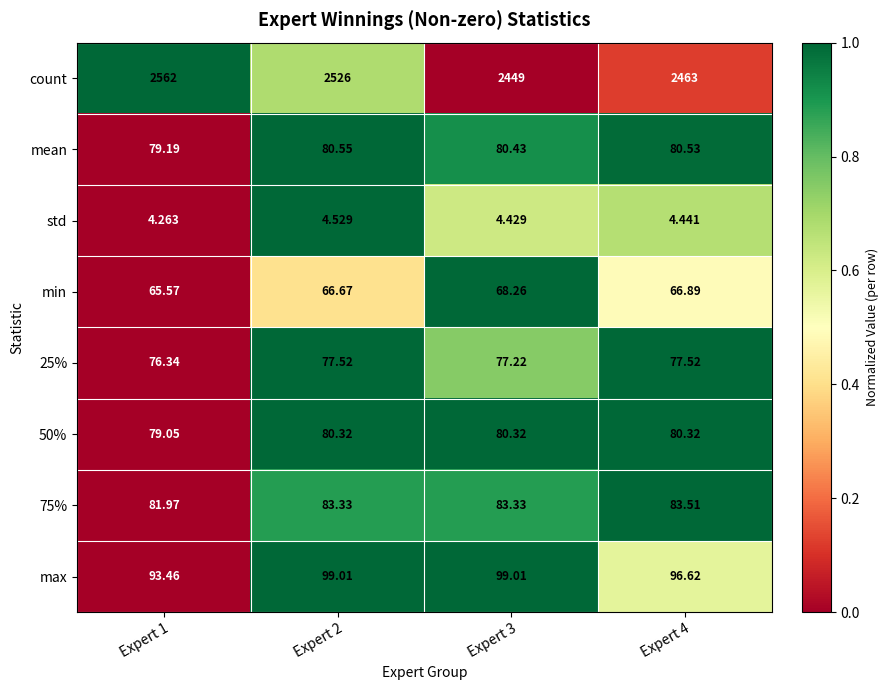

Which series has the largest total across all categories?

count